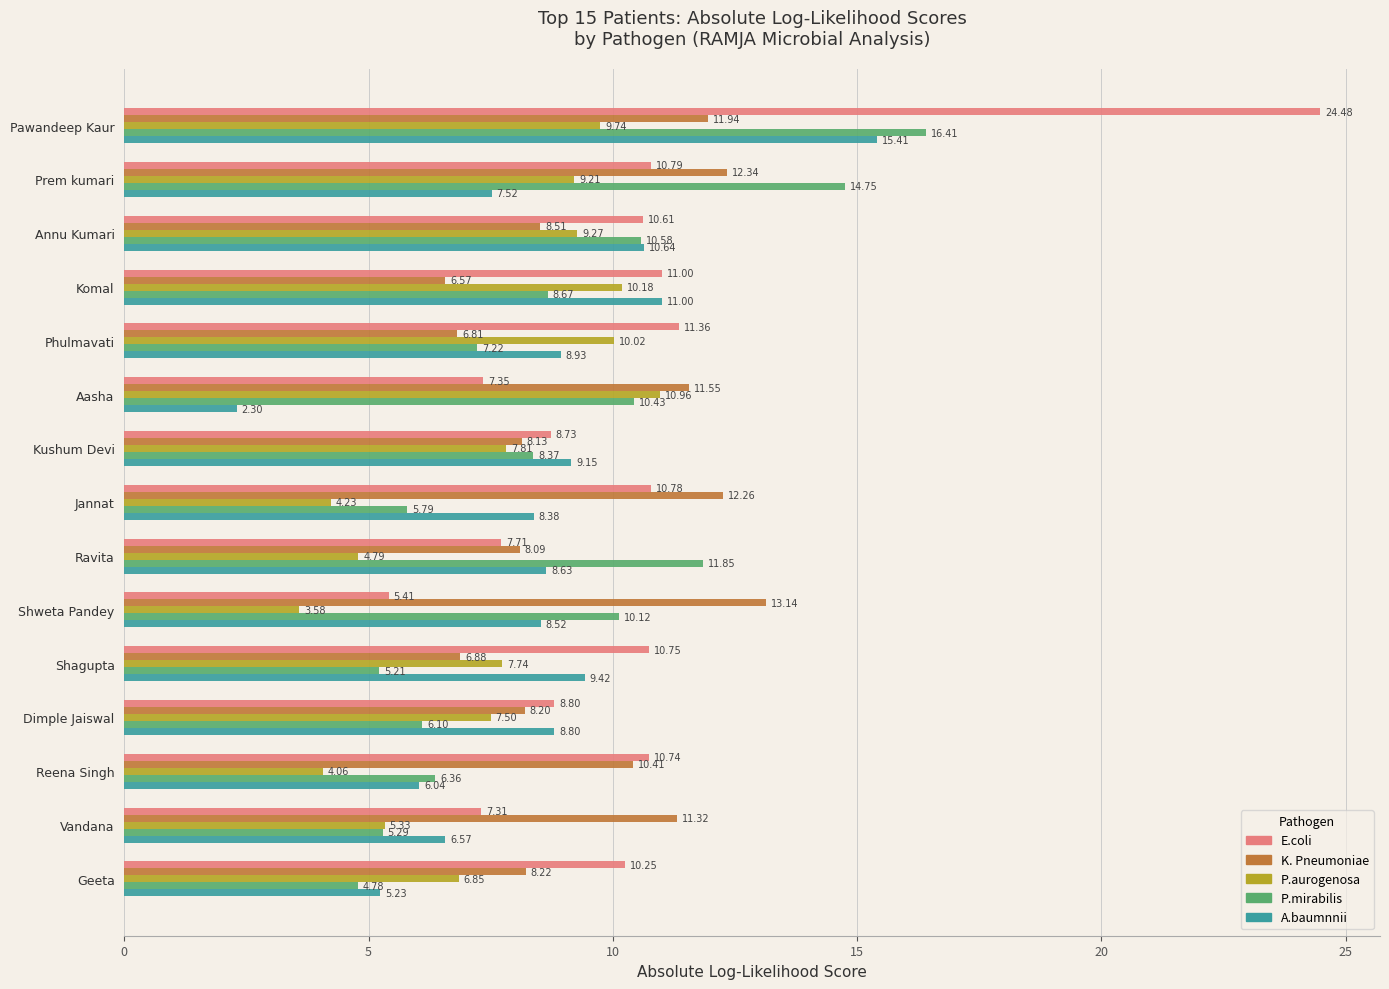

What is the average value of the E.coli series?

10.4